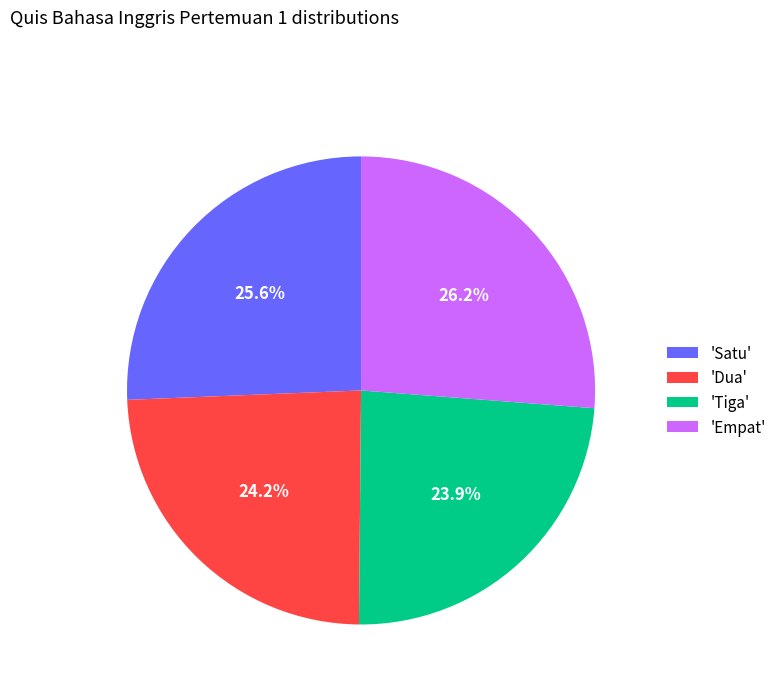

Approximately how many times larger is the value at 'Tiga' compared to 'Satu'?

0.9